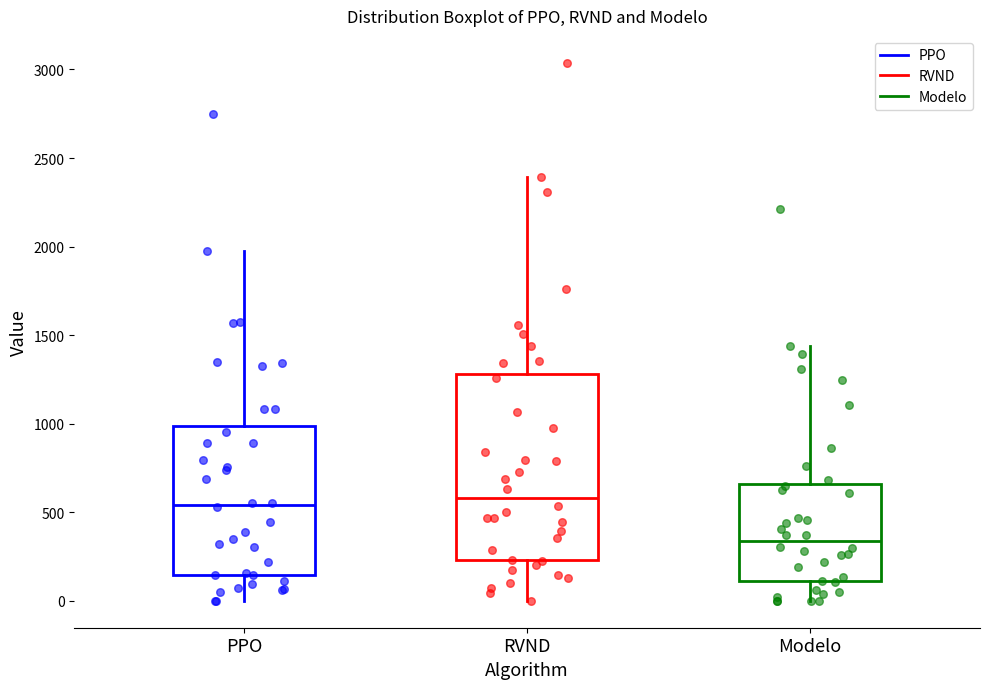

Which box's median line is the lowest?

Modelo